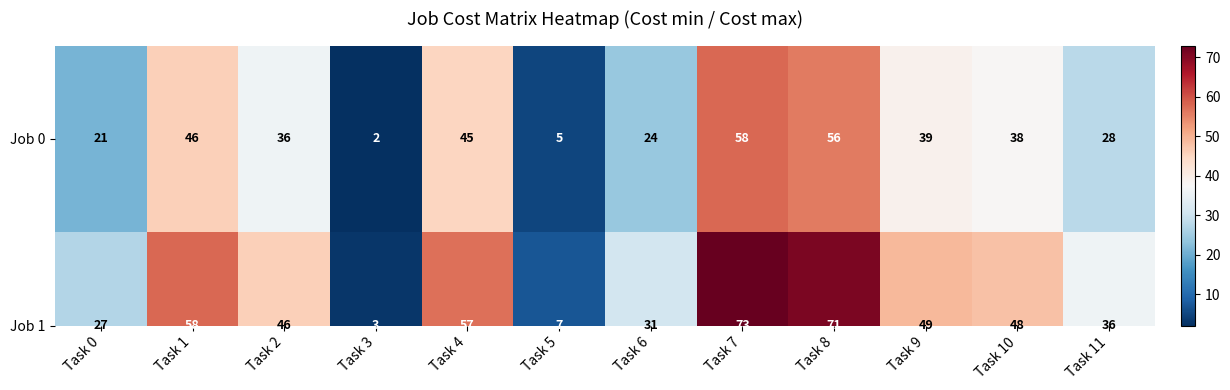

At how many categories does at least one series exceed 26?

10